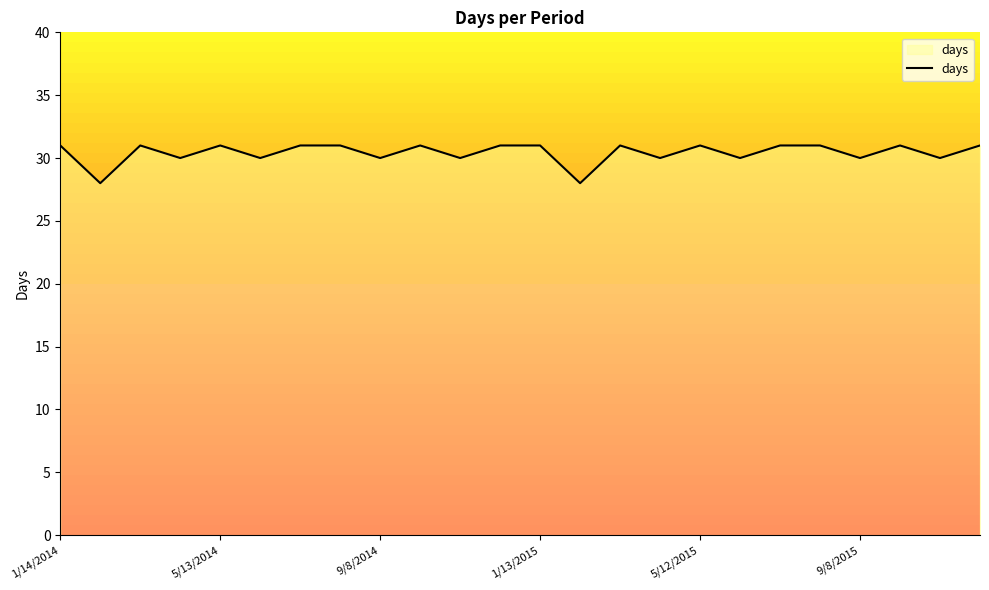

What is the highest value of the days series?

31